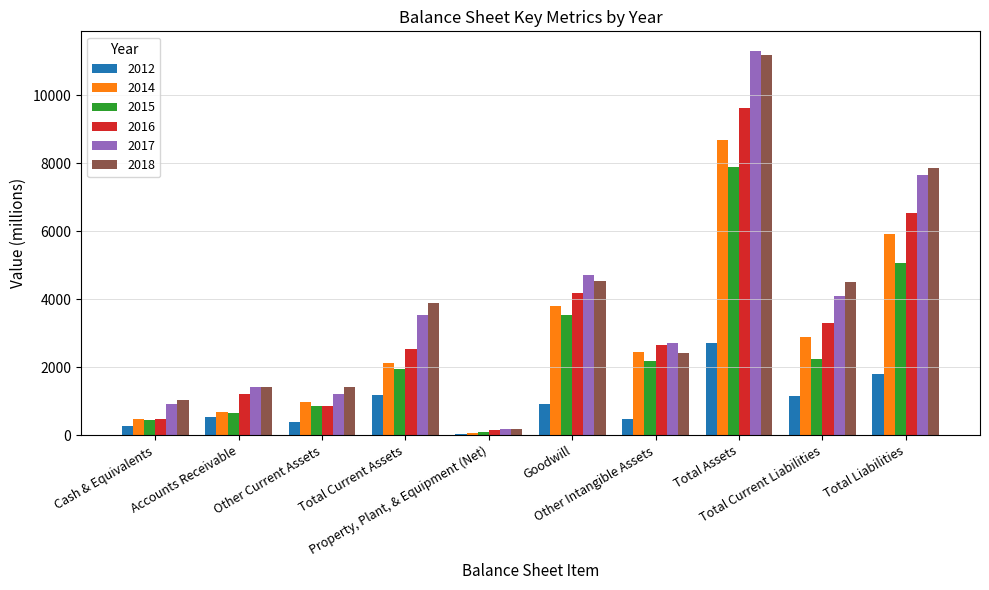

What is the label of the 1st bar from the right?

Total Liabilities